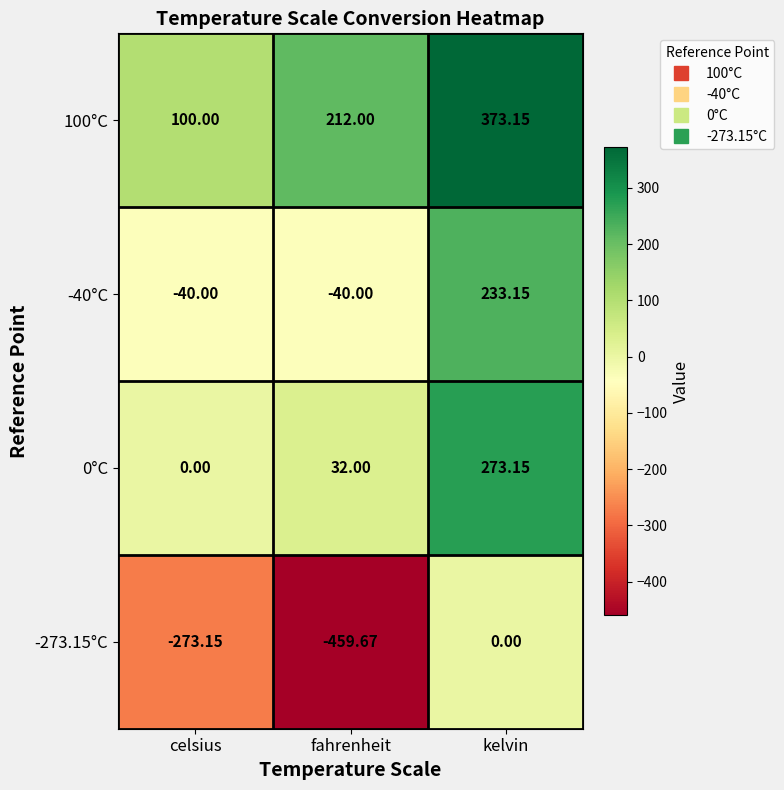

How many values in the -40°C series exceed -40?

1